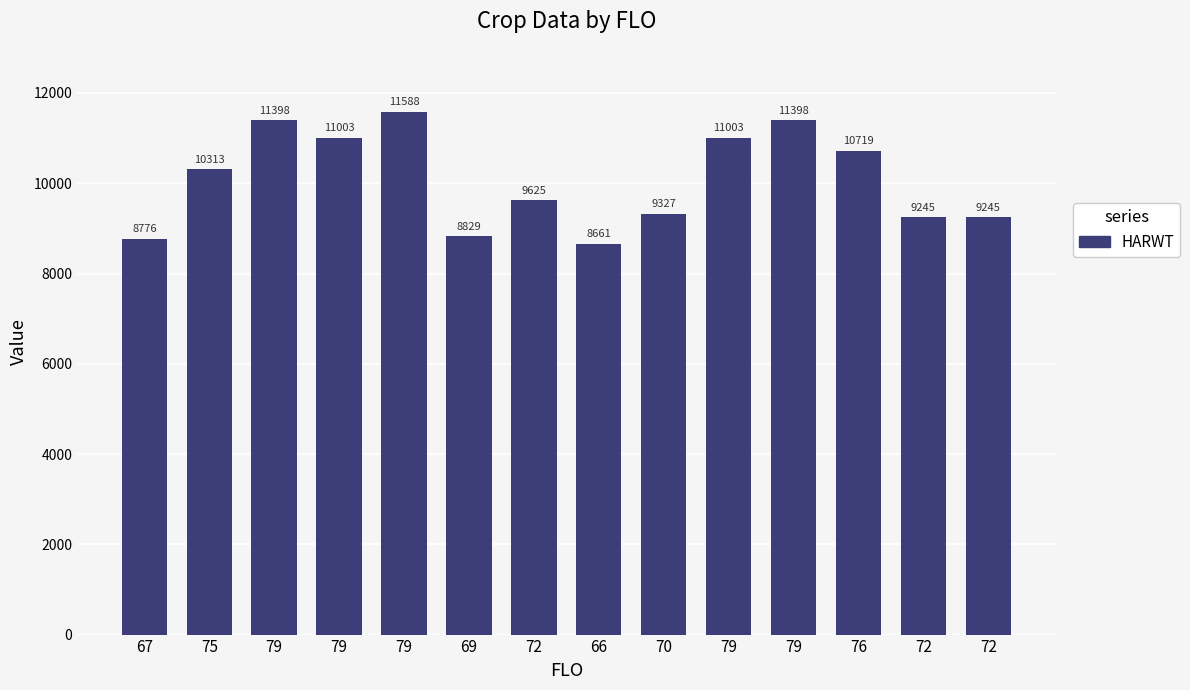

Reading left to right, what are all the values shown in this chart?

8776	10313	11398	11003	11588	8829	9625	8661	9327	11003	11398	10719	9245	9245